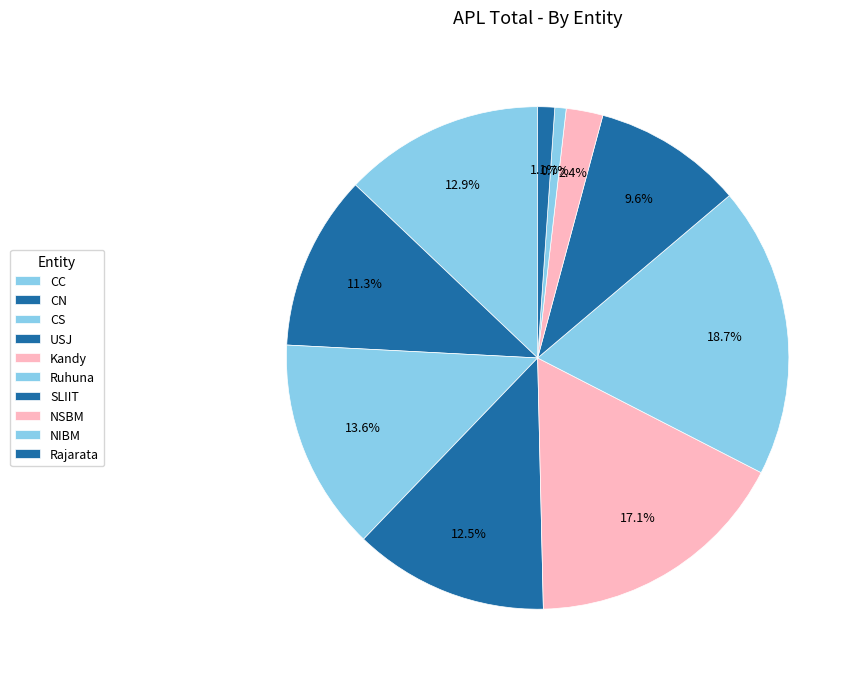

How many segments does this pie chart have?

10